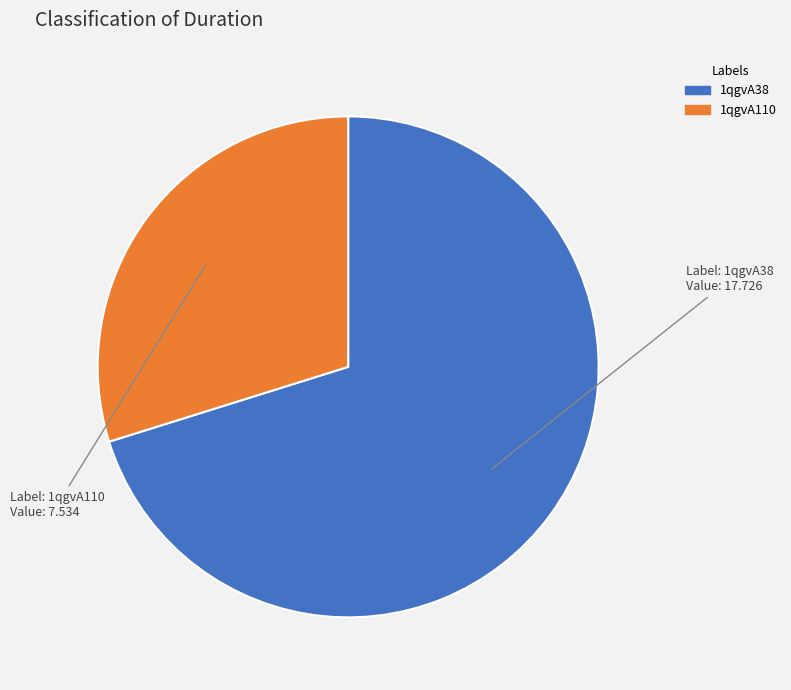

Rank the categories by value from lowest to highest.

1qgvA110, 1qgvA38